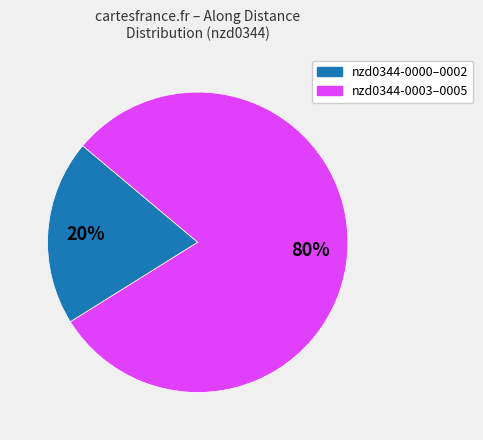

Is there any slice that represents more than half of the pie?

Yes